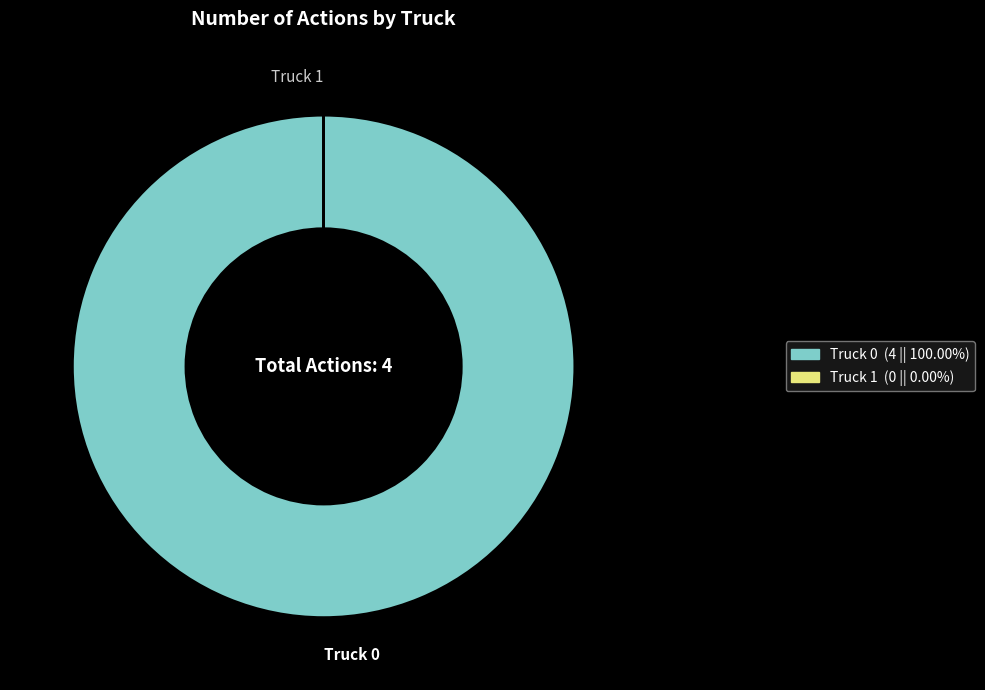

What is the largest slice in the pie chart?

Truck 0